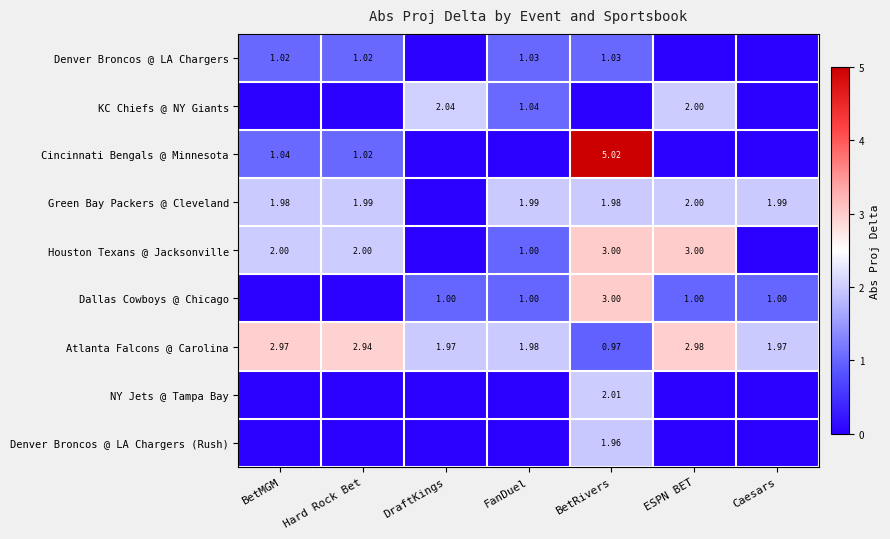

Where does the Atlanta Falcons @ Carolina series first go above 1?

BetMGM